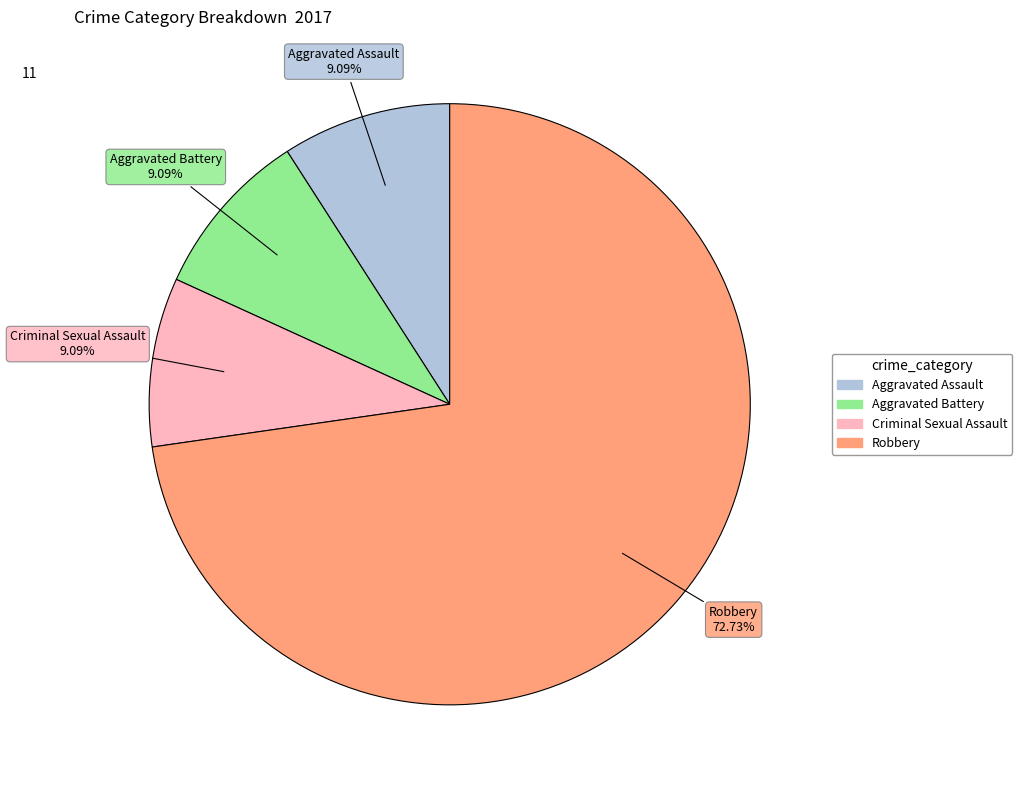

The Robbery slice represents 73% of the pie. True or false?

True